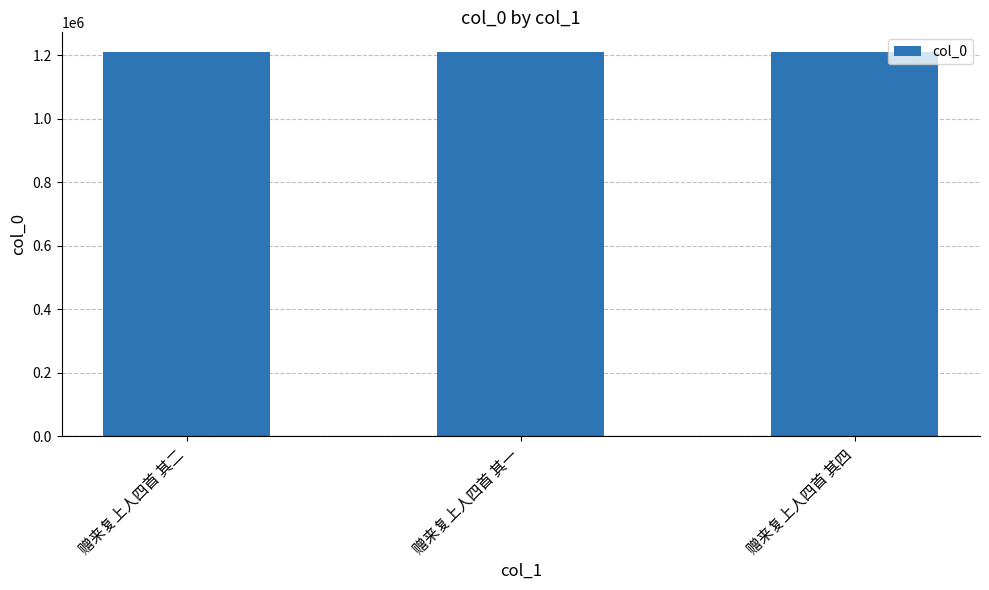

What is the greatest value displayed?

1212000